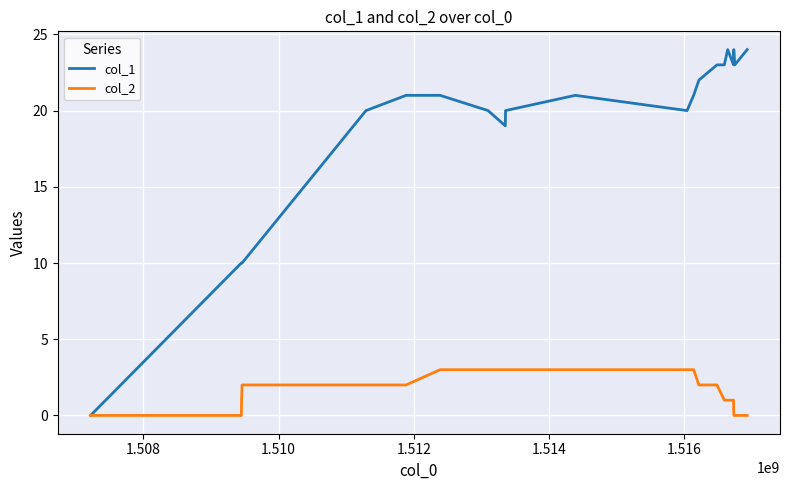

Rank the series by their maximum value, from highest to lowest.

col_1, col_2